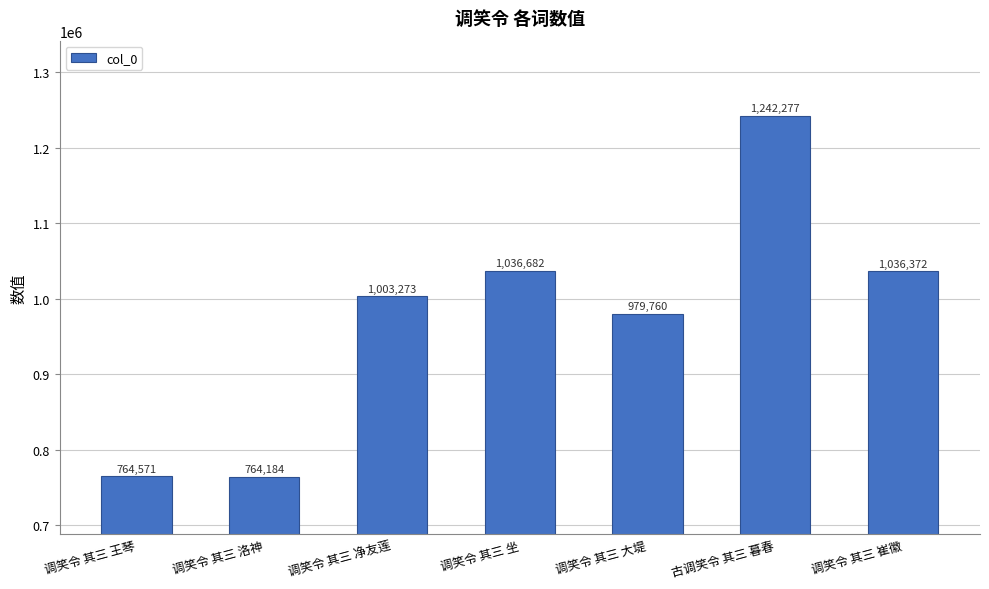

What is the sum of all values?

6827119